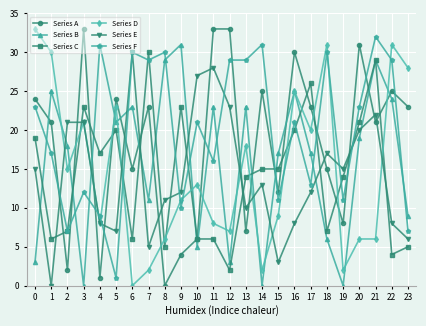

At which category does Series C reach its first local peak?

3